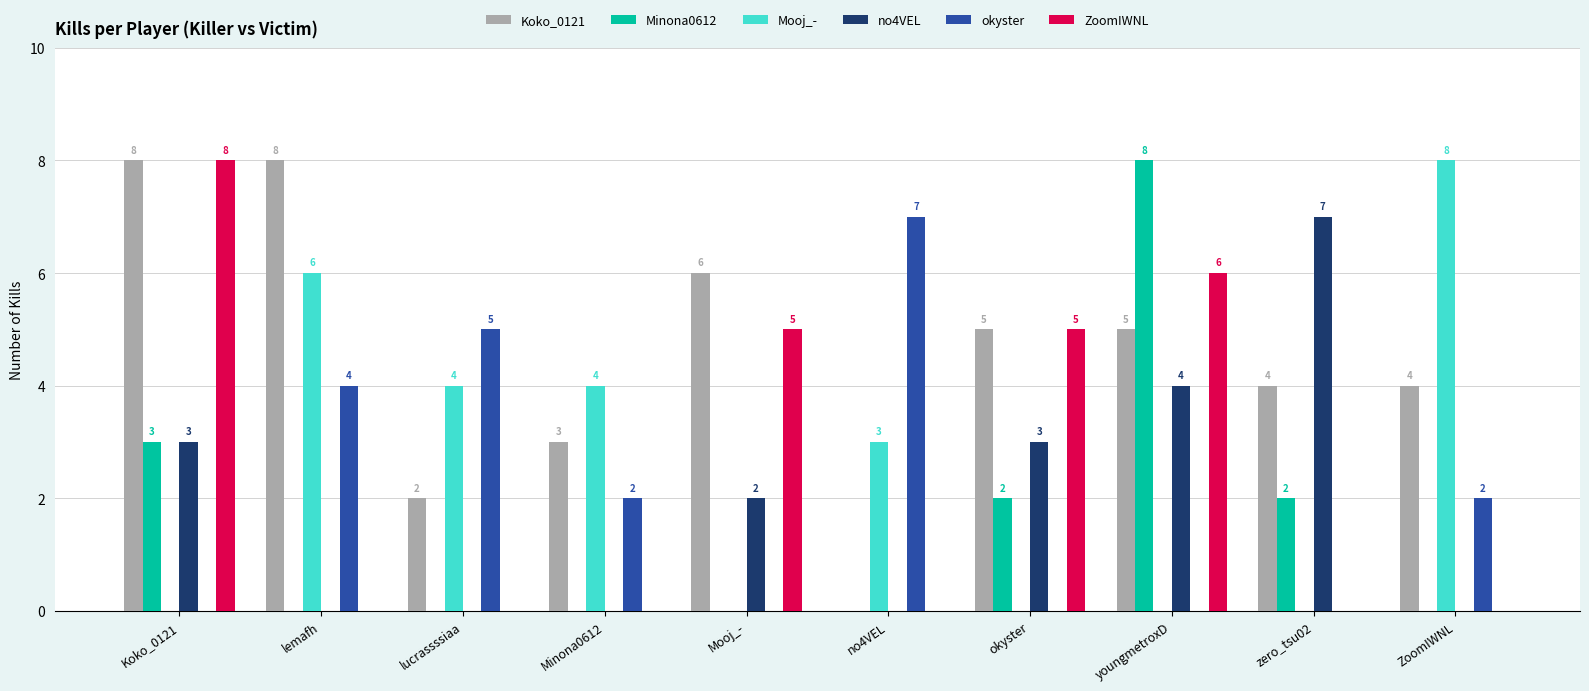

At which label does no4VEL first exceed 2?

Koko_0121